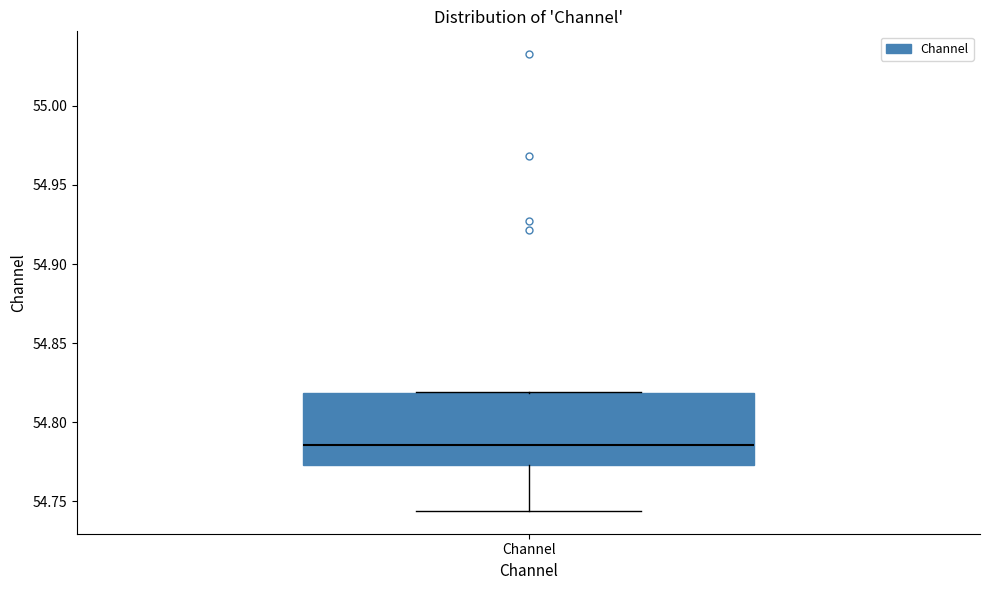

Read this box plot against the y-axis: the position of the median line, the range covered by the box, and the ends of both whiskers. The values are not printed on the chart, so give them approximately, as read against the axis.

median 54.785, box 54.775 to 54.820, whiskers 54.745 to 54.820